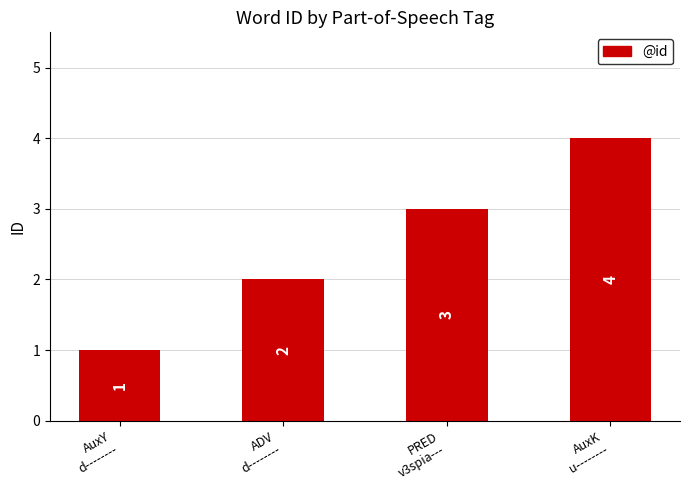

What is the value of the 2nd bar from the left?

2